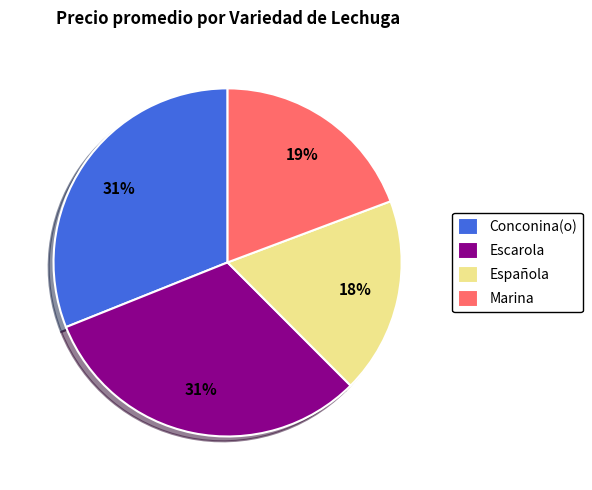

Is there any slice that represents more than half of the pie?

No